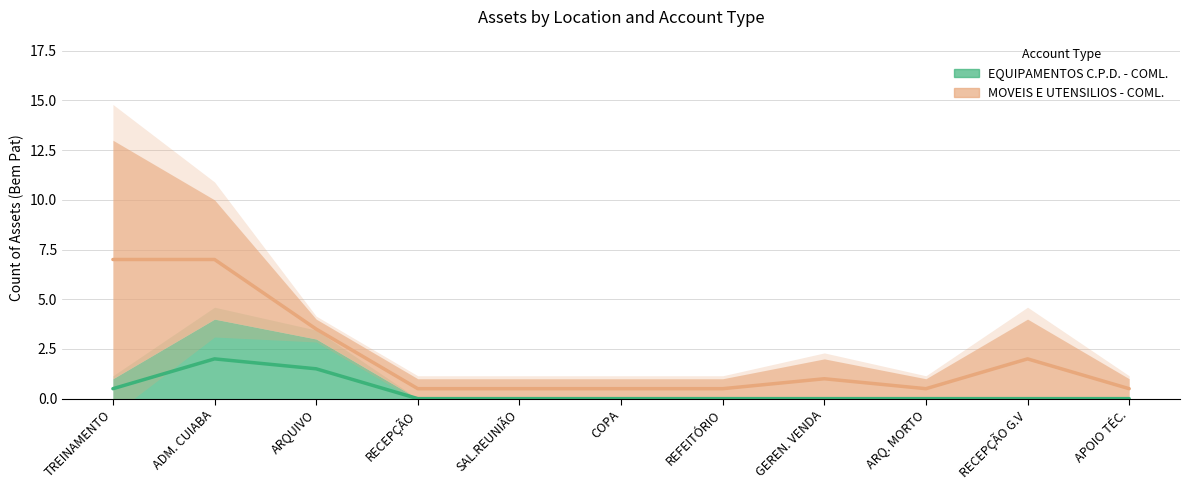

At which label is the value closest to 1?

TREINAMENTO